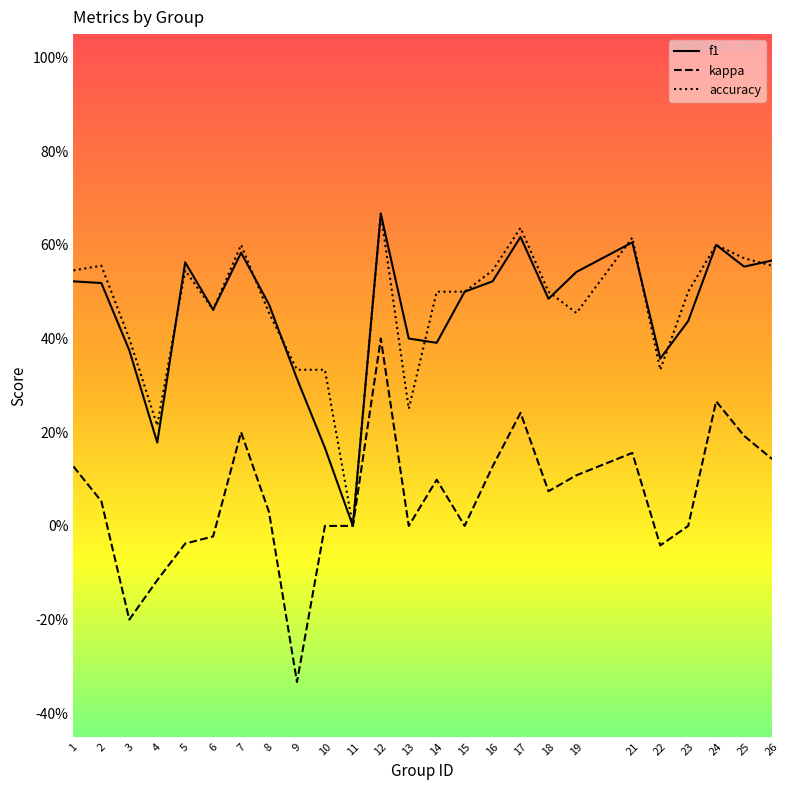

Which category has the highest value in the f1 series?

12